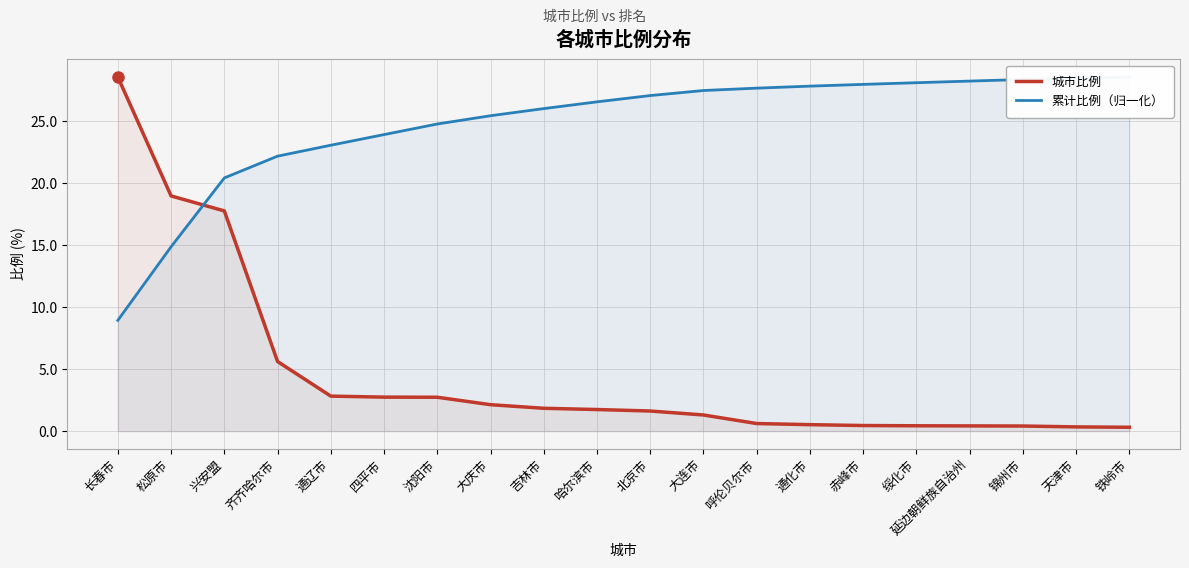

Which series has the largest range (max minus min)?

城市比例